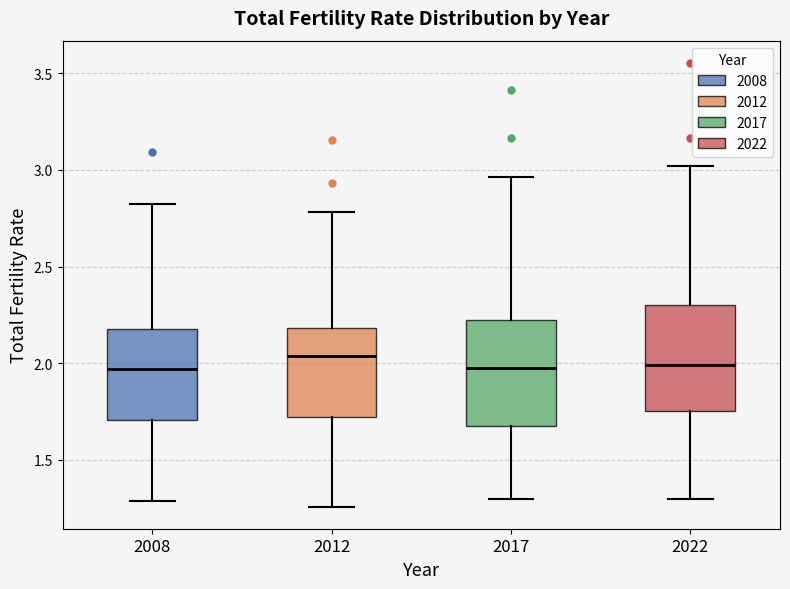

Where is the upper edge of the box at x = 2022 on the y-axis? The values are not printed on the chart, so give them approximately, as read against the axis.

2.30